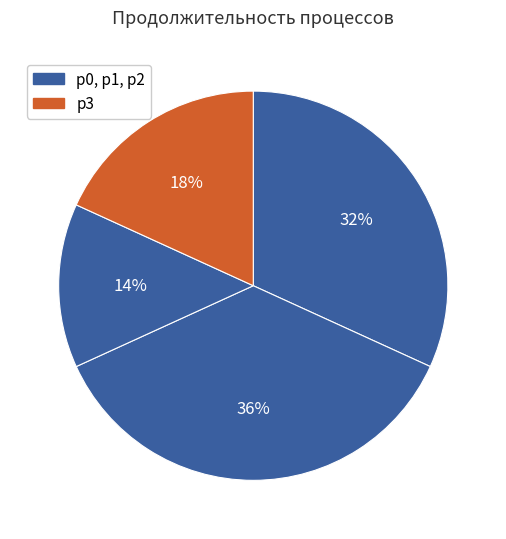

What is the smallest slice in the pie chart?

p2